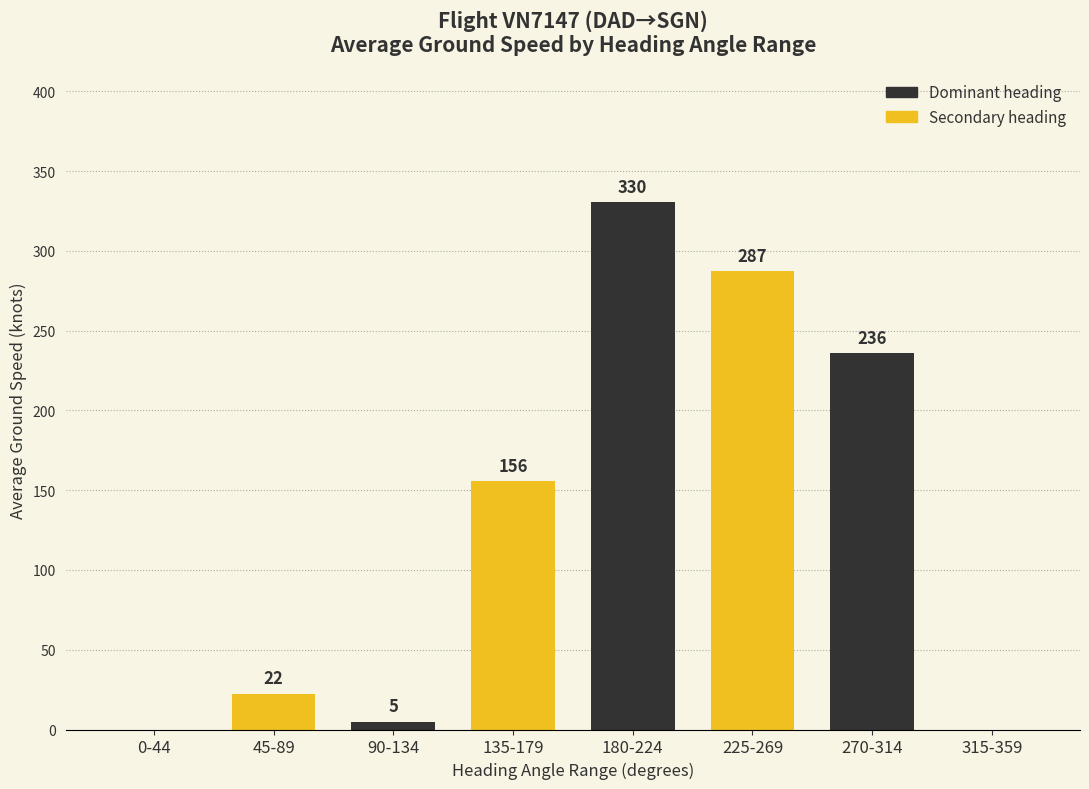

At which label does the data first exceed 155?

135-179